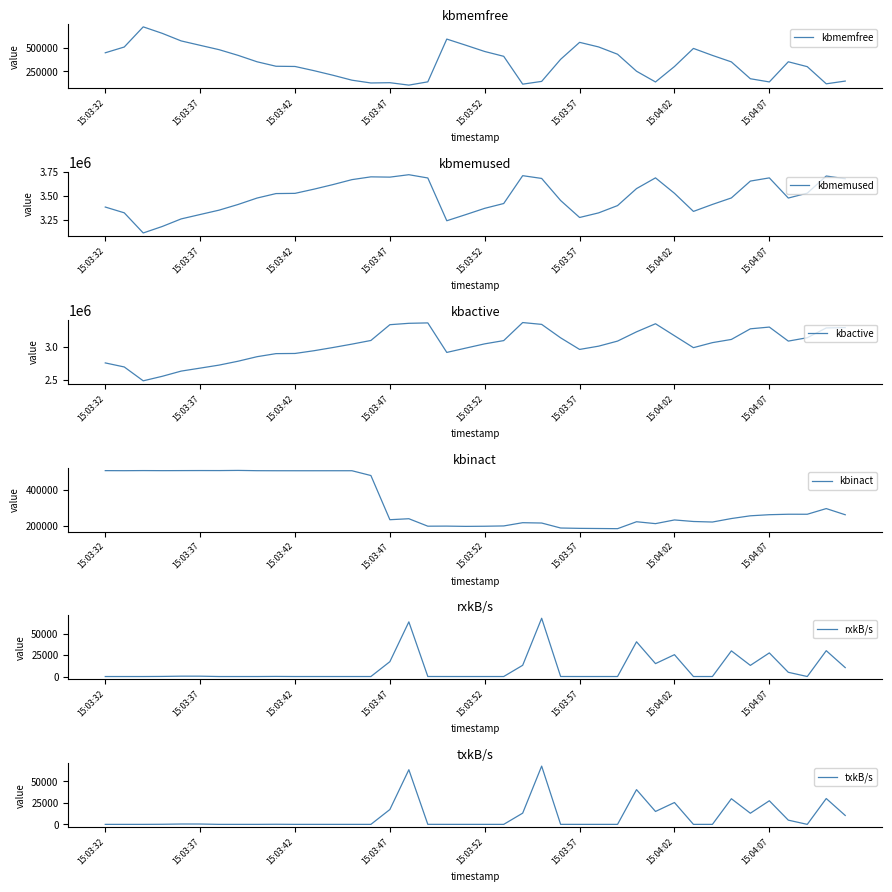

What are all the series names shown in the legend?

kbmemfree, kbmemused, kbactive, kbinact, rxkB/s, txkB/s